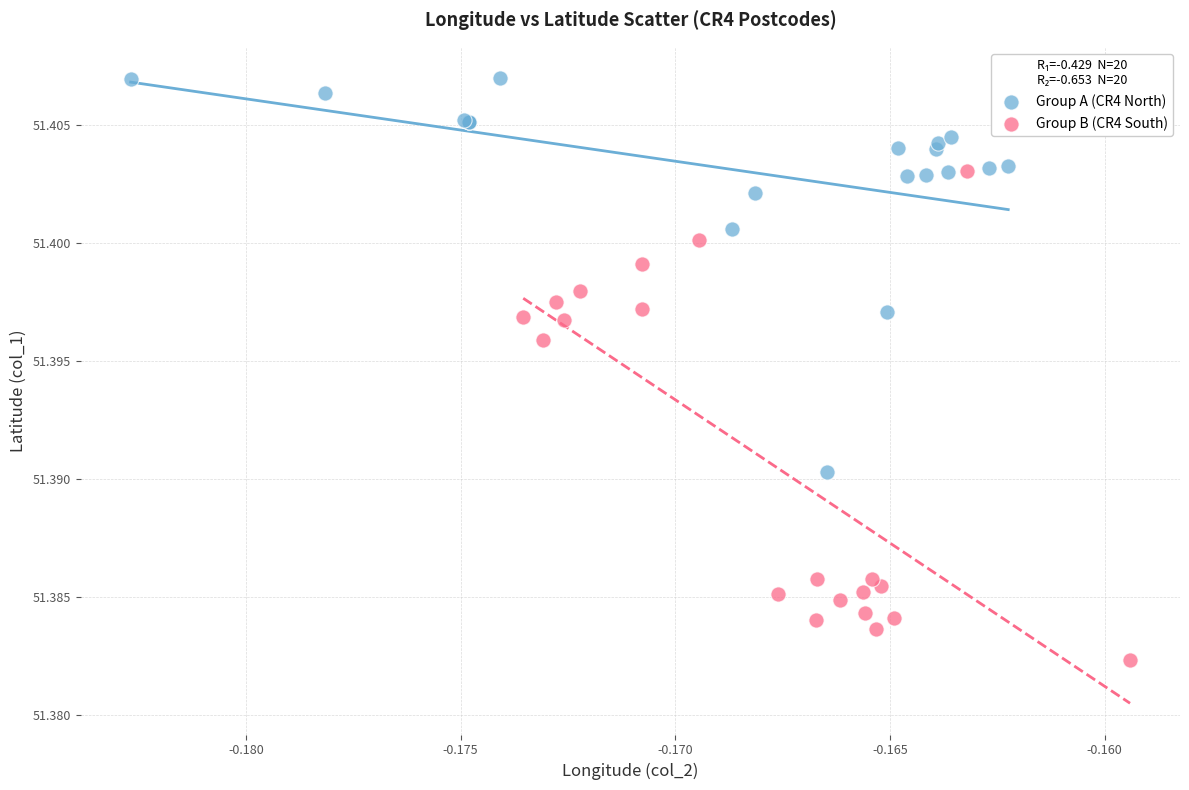

What are all the series names shown in the legend?

Group A (CR4 North), Group B (CR4 South)